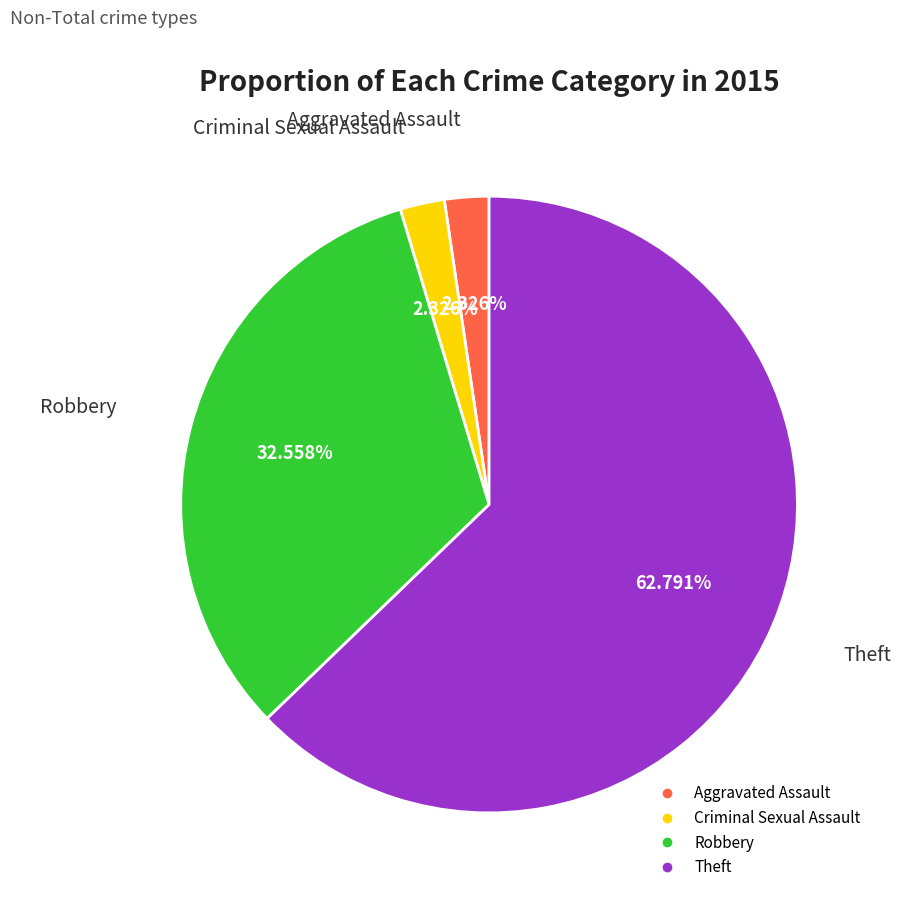

Is it true that Criminal Sexual Assault is 2% of the pie?

True